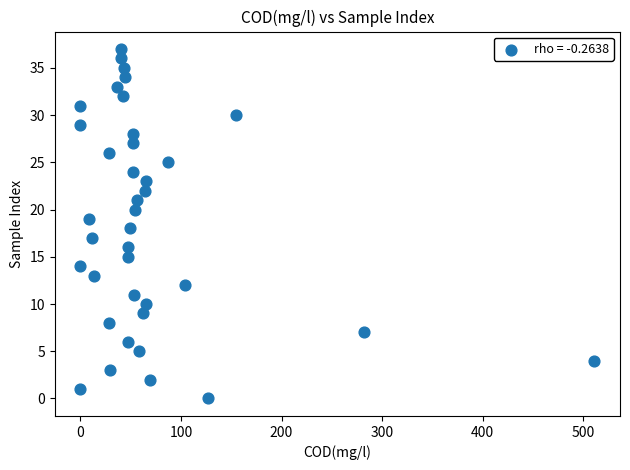

What is the range of Y values (max minus min)?

37